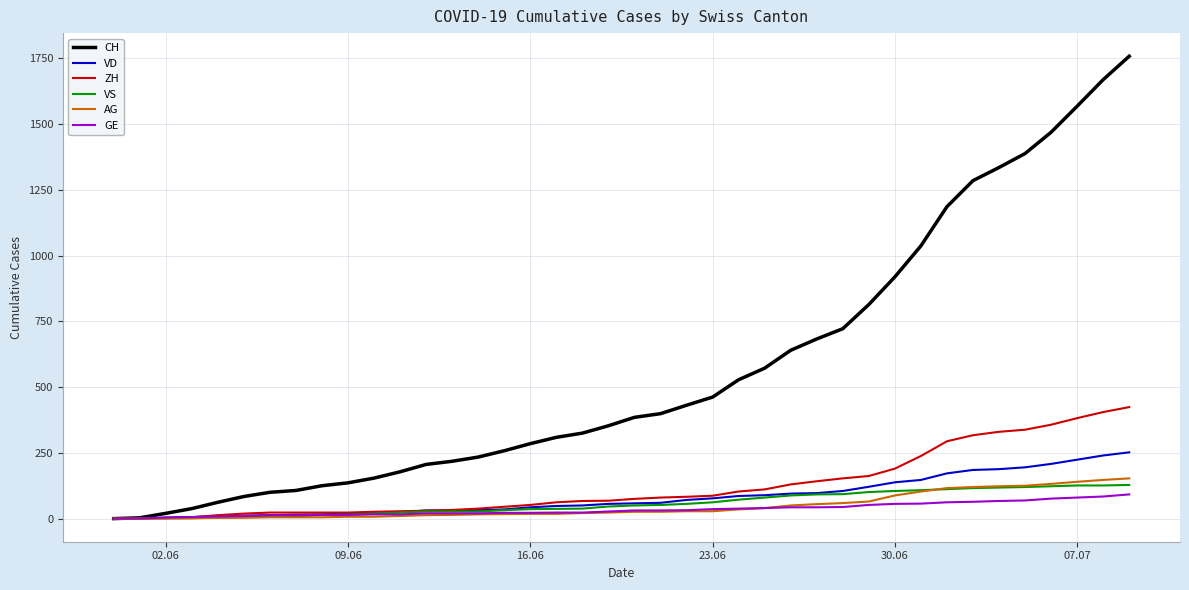

What are all the series names shown in the legend?

CH, VD, ZH, VS, AG, GE